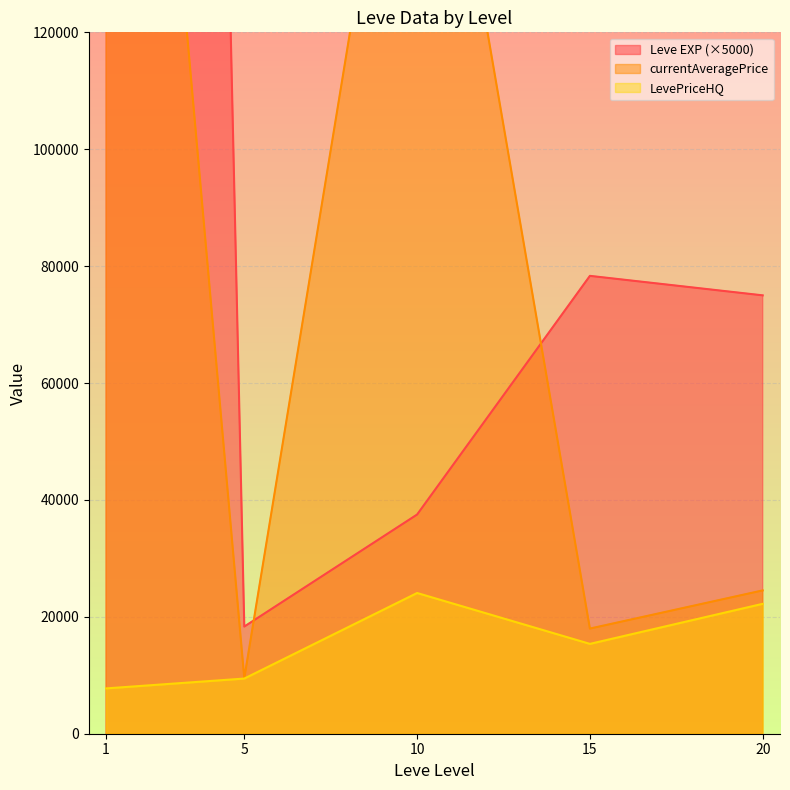

At which category does LevePriceHQ reach its first local peak?

10